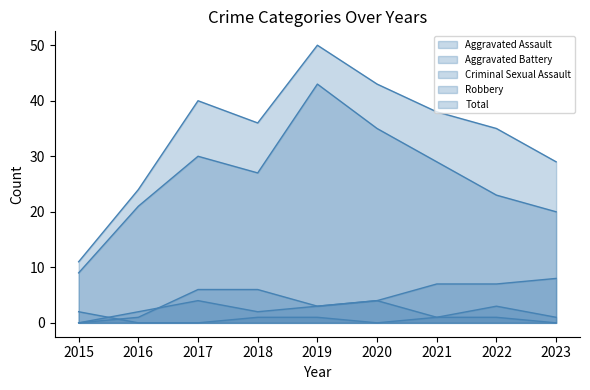

How many data points in Total are above 36?

4